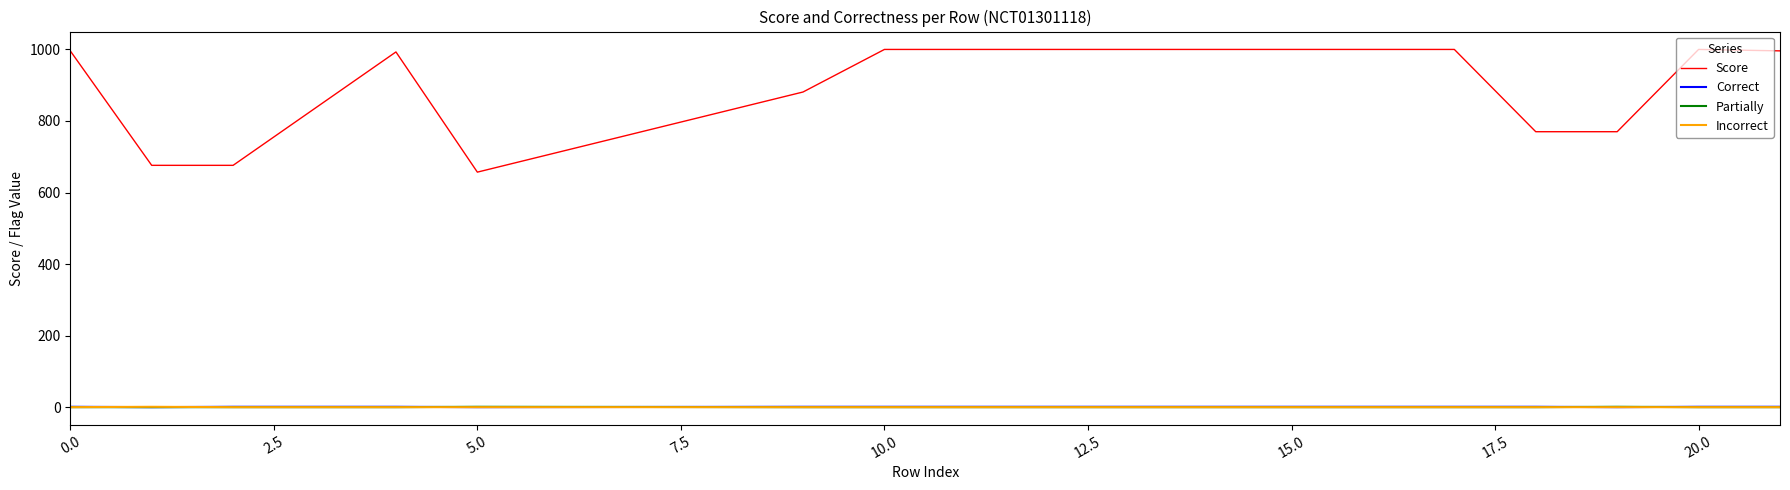

True or false: Correct and Score cross at least once.

False